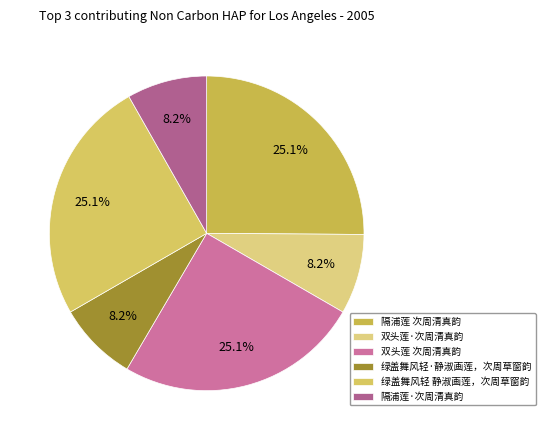

Which has a higher value, 双头莲·次周清真韵 or 隔浦莲 次周清真韵?

隔浦莲 次周清真韵